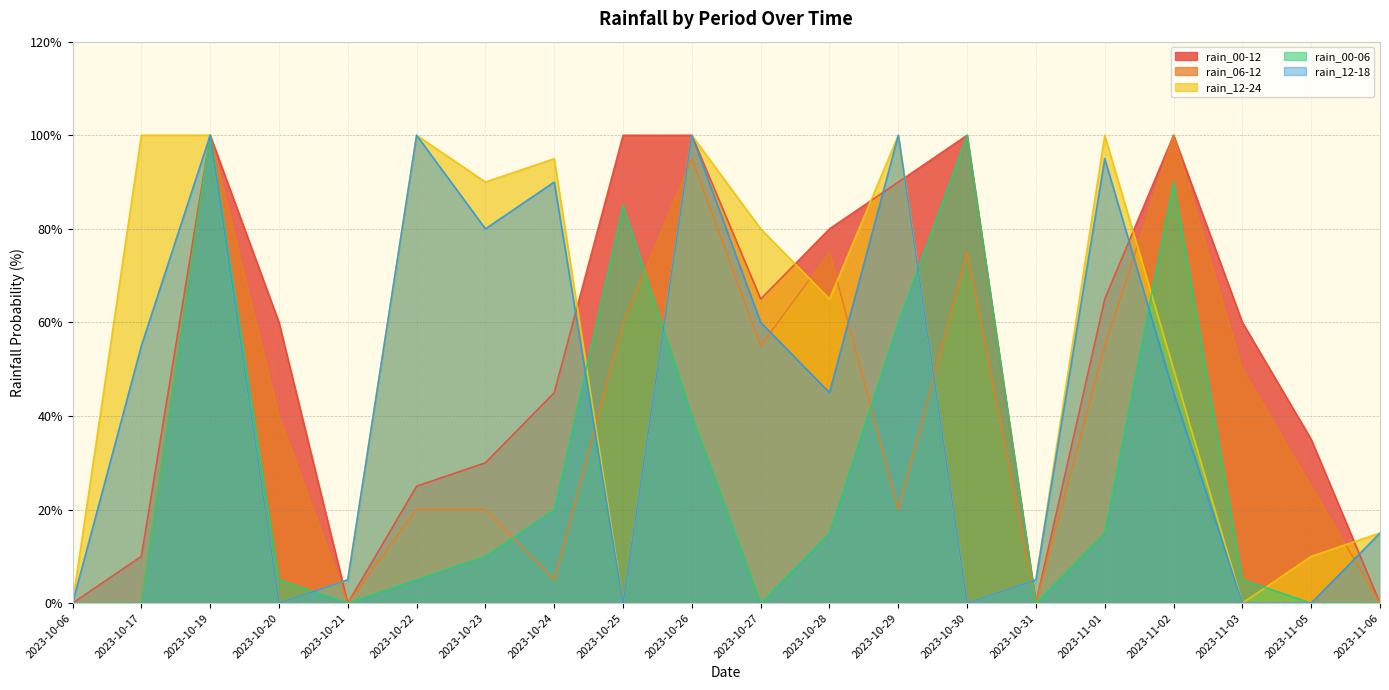

What is the label of the 2nd point from the left?

2023-10-17